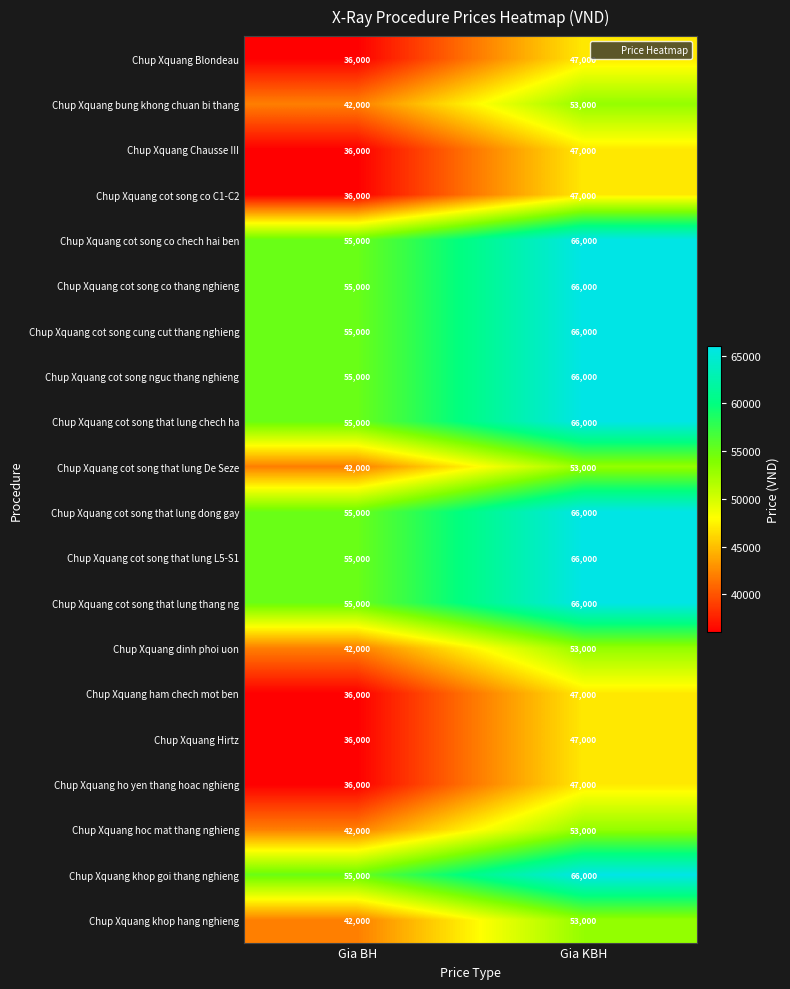

What is the minimum value shown in the chart?

36000